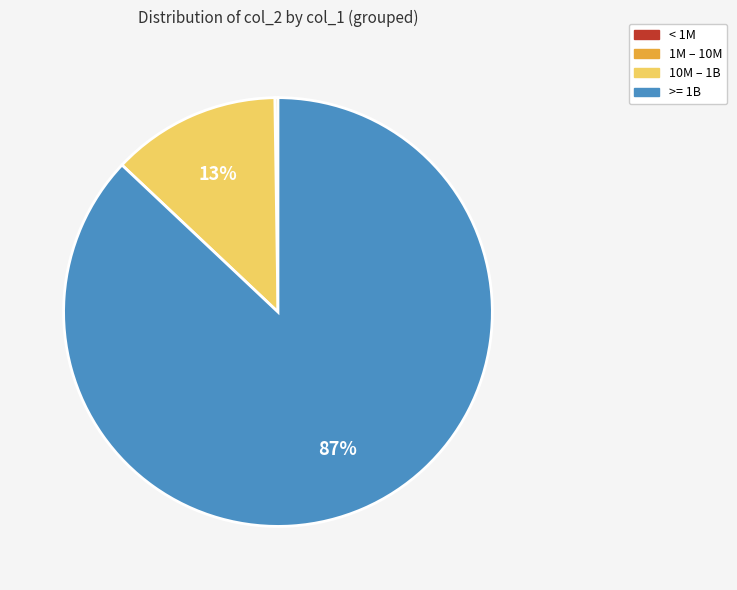

What is the largest slice in the pie chart?

>= 1B